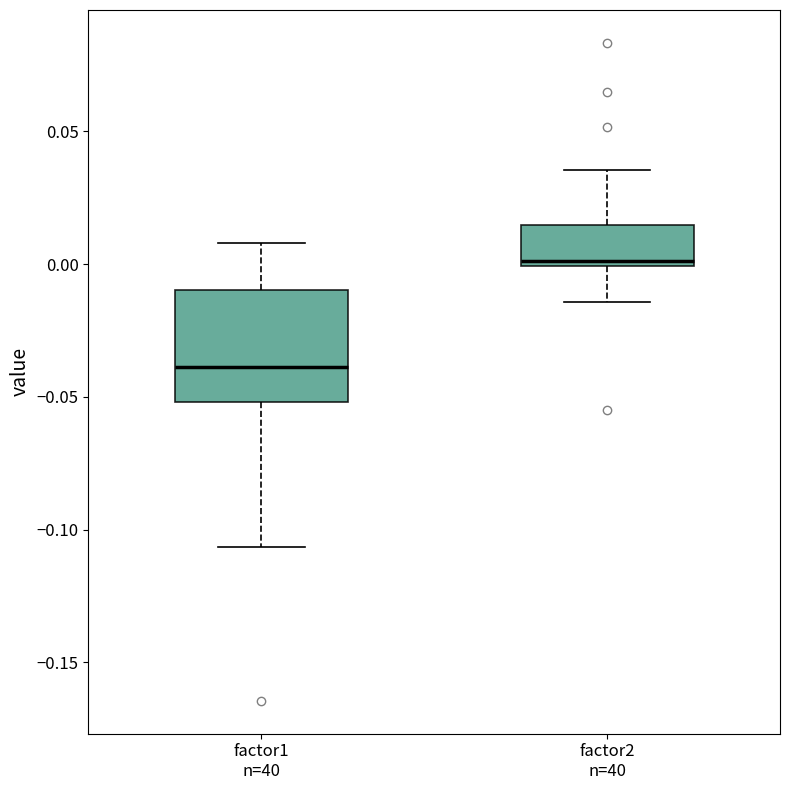

Reading left to right, transcribe this box plot: for each box, give where its median line is, the range the box spans, and where its two whiskers end, as read against the y-axis. The values are not printed on the chart, so give them approximately, as read against the axis.

factor1 n=40: median -0.040, box -0.050 to -0.010, whiskers -0.105 to 0.010
factor2 n=40: median 0.000 (just above the box's lower edge), box 0.000 to 0.015, whiskers -0.015 to 0.035